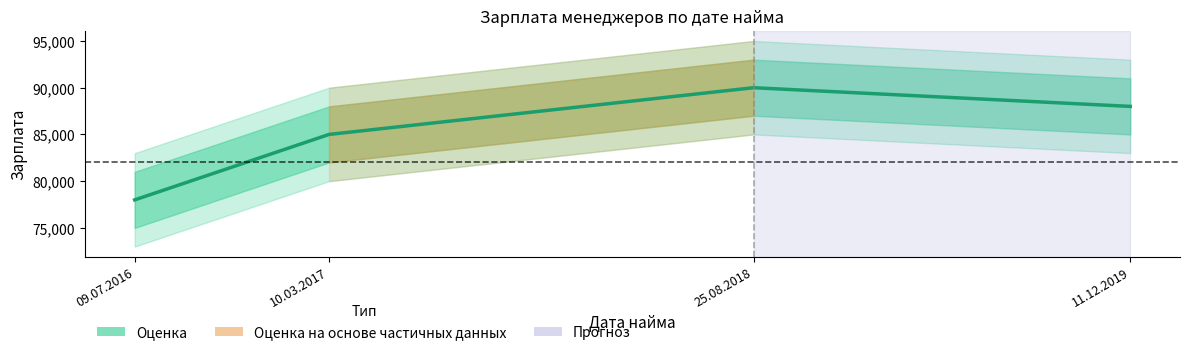

Does the chart display data point markers on the line(s)?

No